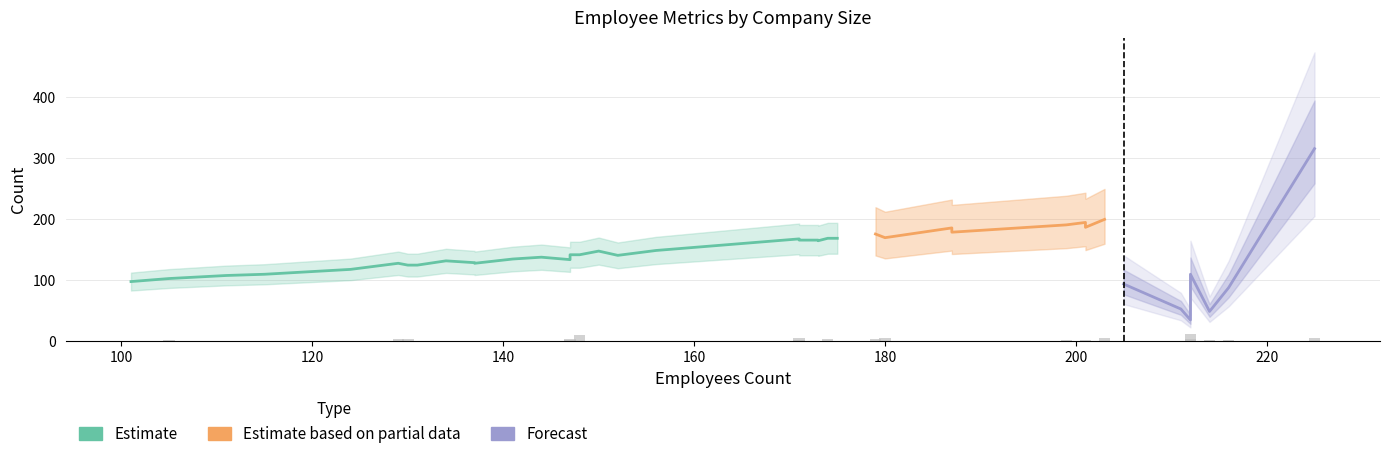

Is it true that Employee count they hired equals 187 at 201?

True